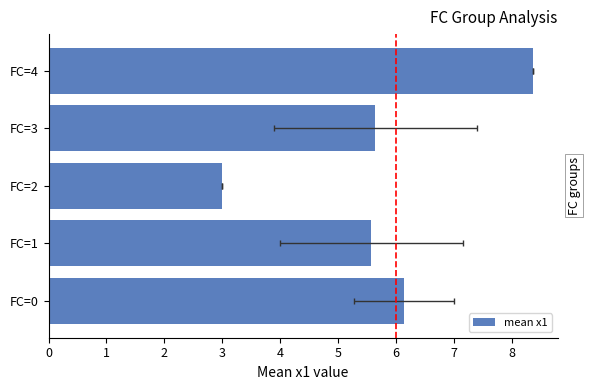

What is the maximum value shown in the chart?

8.4